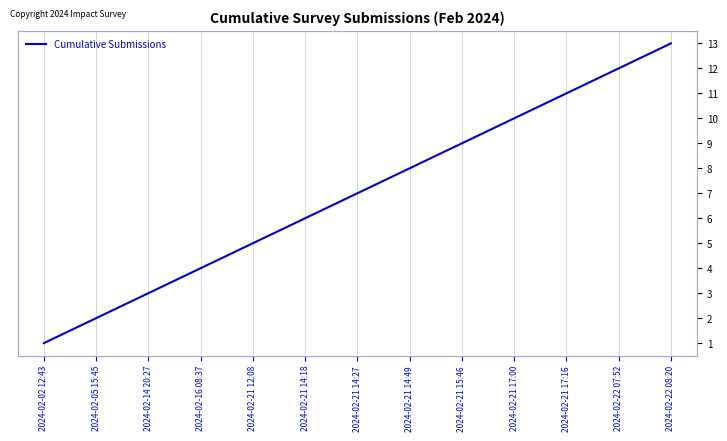

The chart shows a value of 12 at 2024-02-22 07:52. True or false?

True